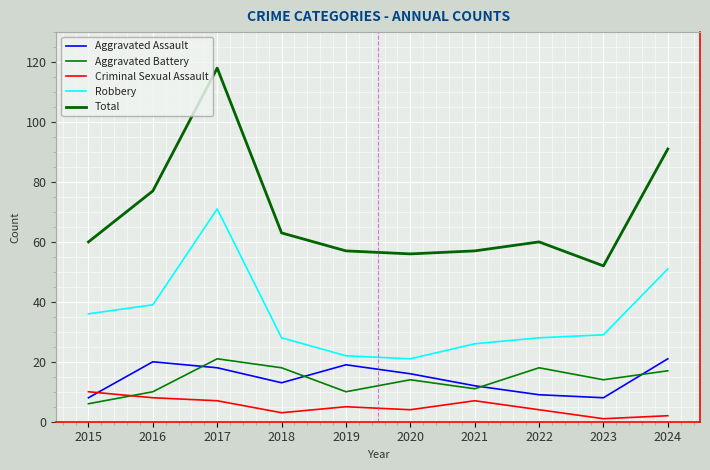

Rank the series by their maximum value, from lowest to highest.

Criminal Sexual Assault, Aggravated Assault, Aggravated Battery, Robbery, Total